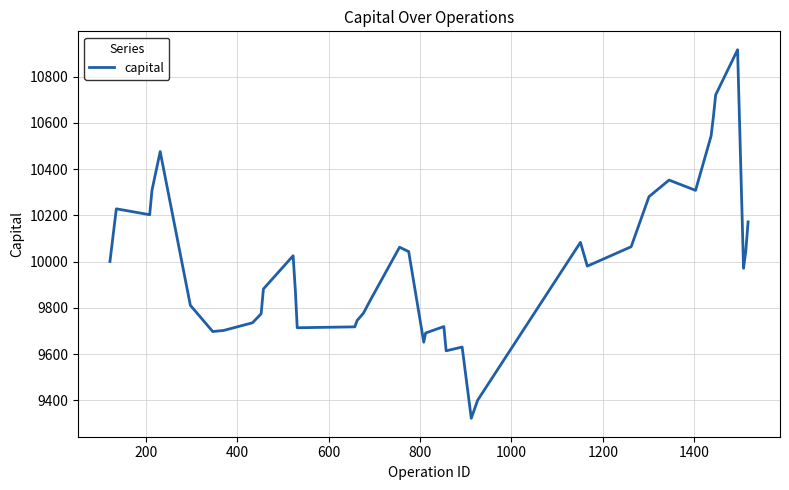

What is the maximum value shown in the chart?

10915.8